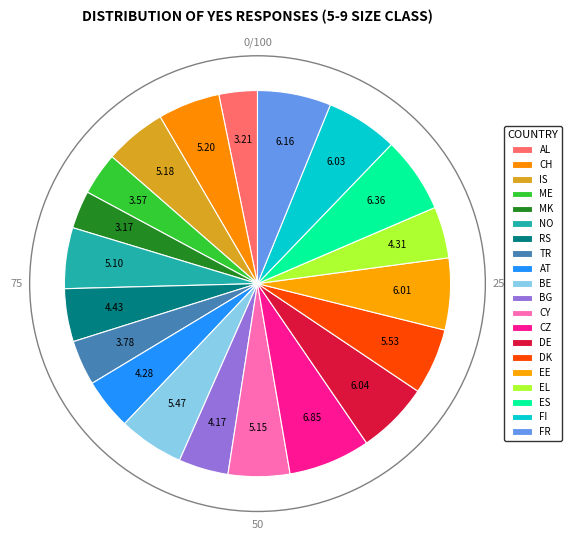

How many slices are in this pie chart?

20